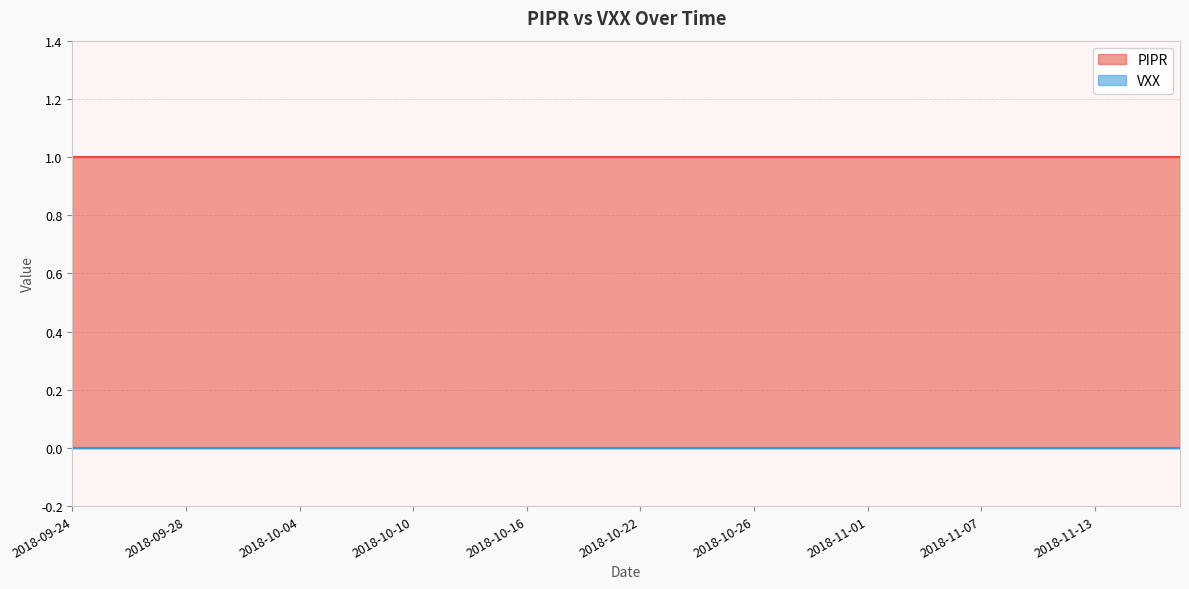

Which has a higher value, 2018-11-05 or 2018-09-27?

2018-11-05